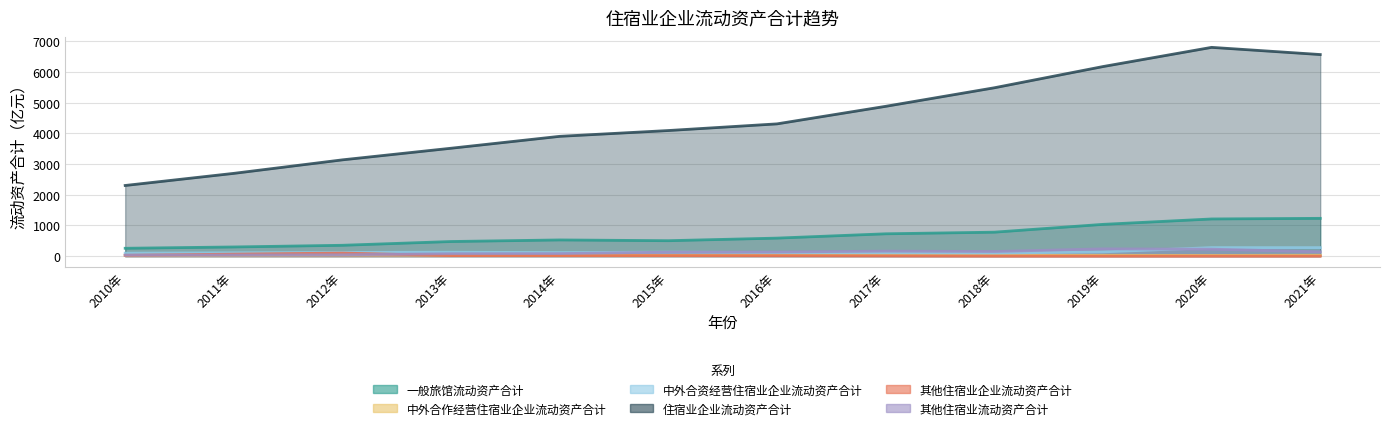

What is the minimum value for 其他住宿业流动资产合计?

30.9